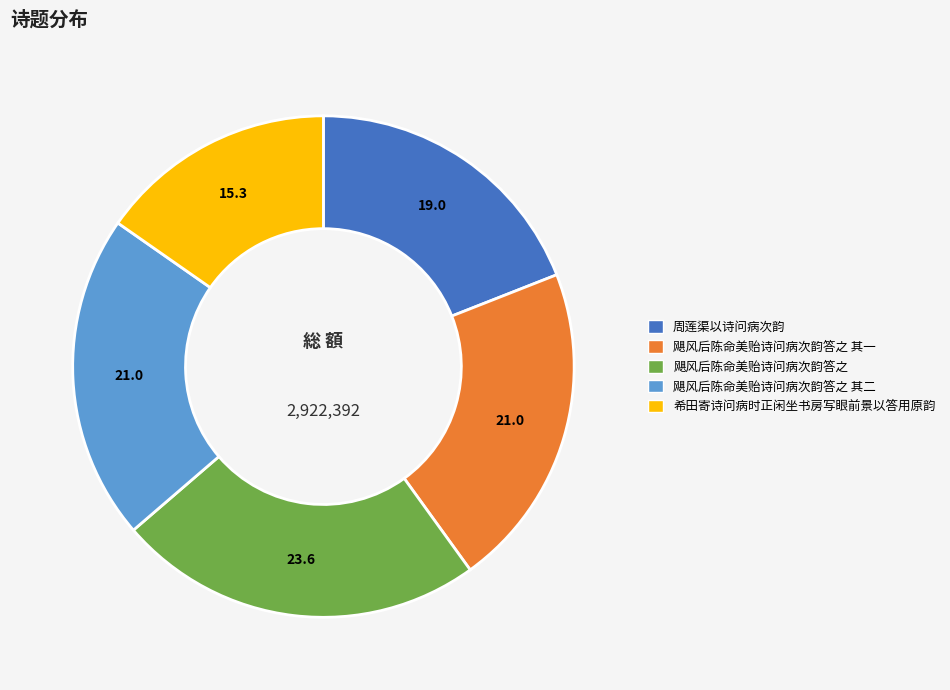

How many slices are in this pie chart?

5